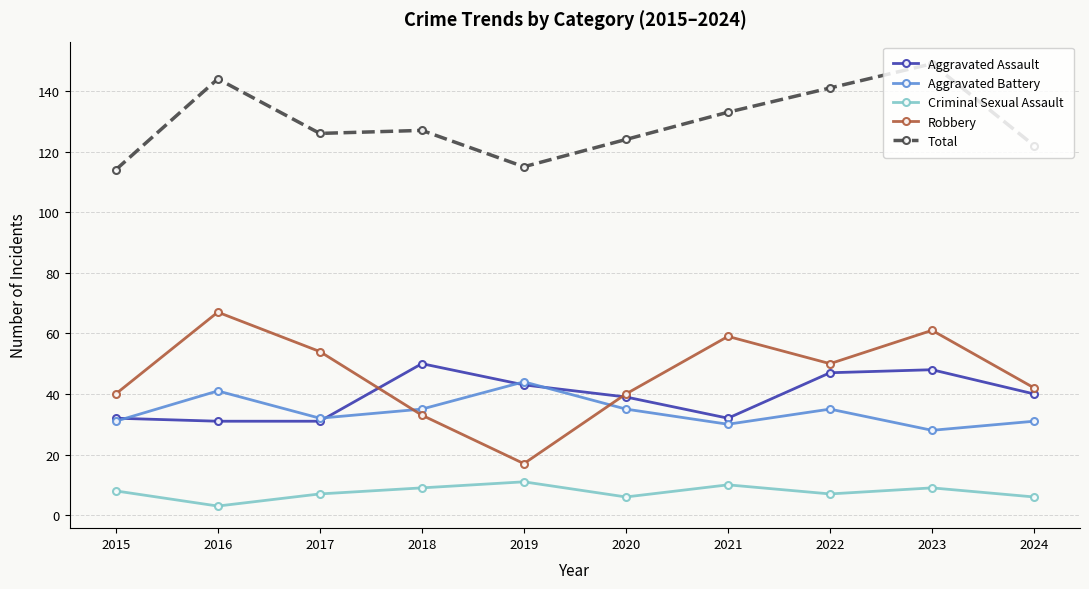

List the series in order of their peak value, highest first.

Total, Robbery, Aggravated Assault, Aggravated Battery, Criminal Sexual Assault